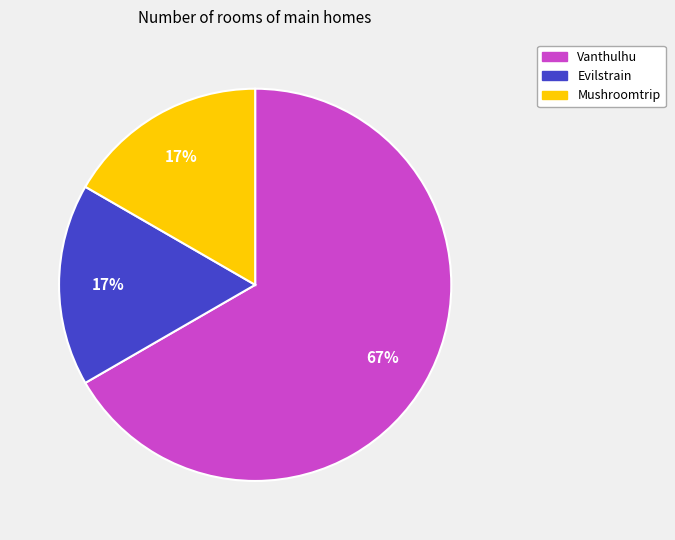

Do Mushroomtrip and Evilstrain together represent more than half of the pie?

No